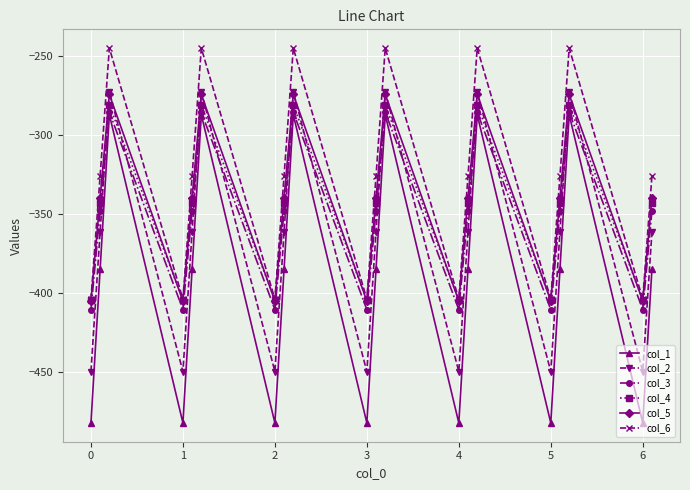

Count the number of data series in this chart.

6